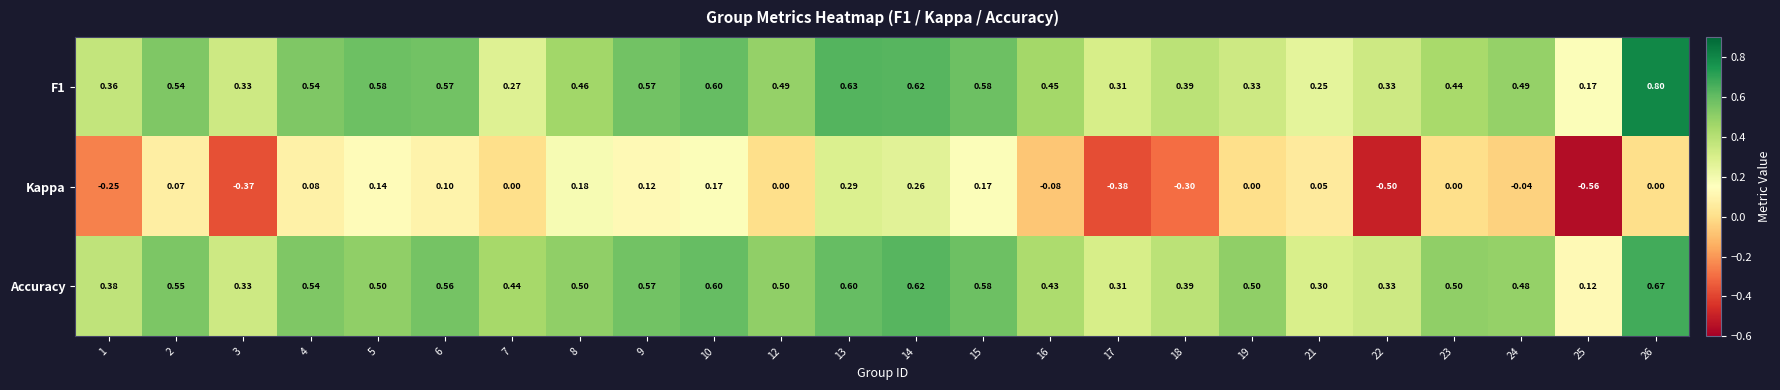

List the series in order of their peak value, lowest first.

Kappa, Accuracy, F1